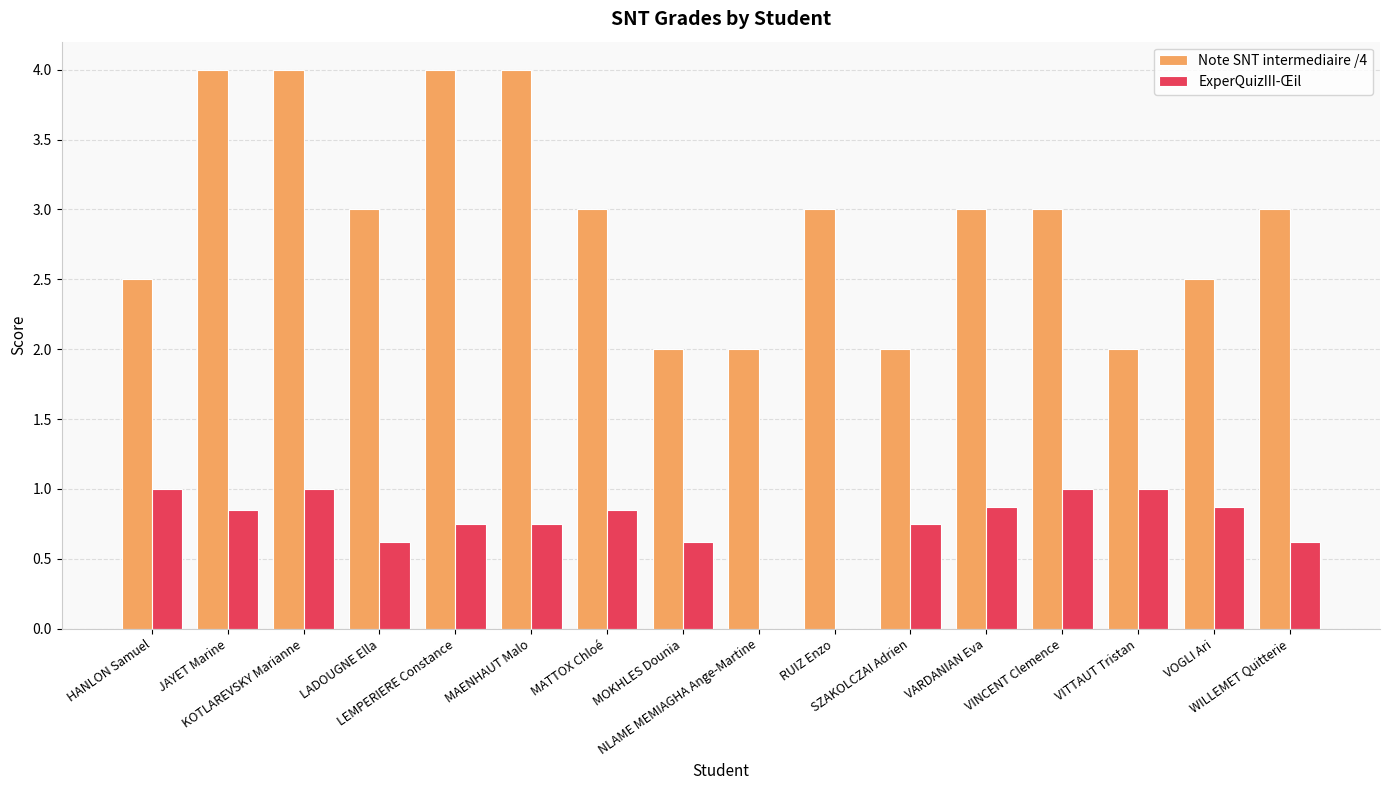

What is the greatest value displayed?

4.0